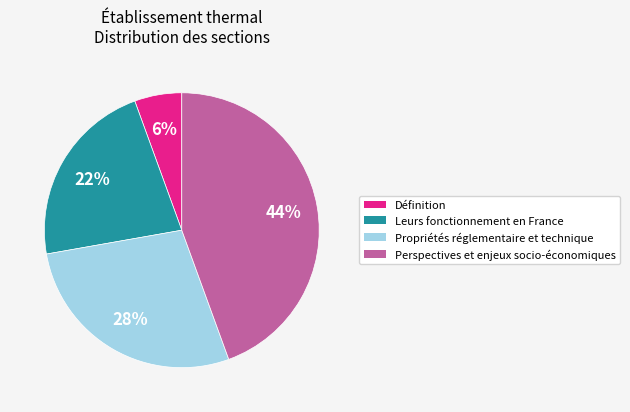

Which slice is the smallest?

Définition